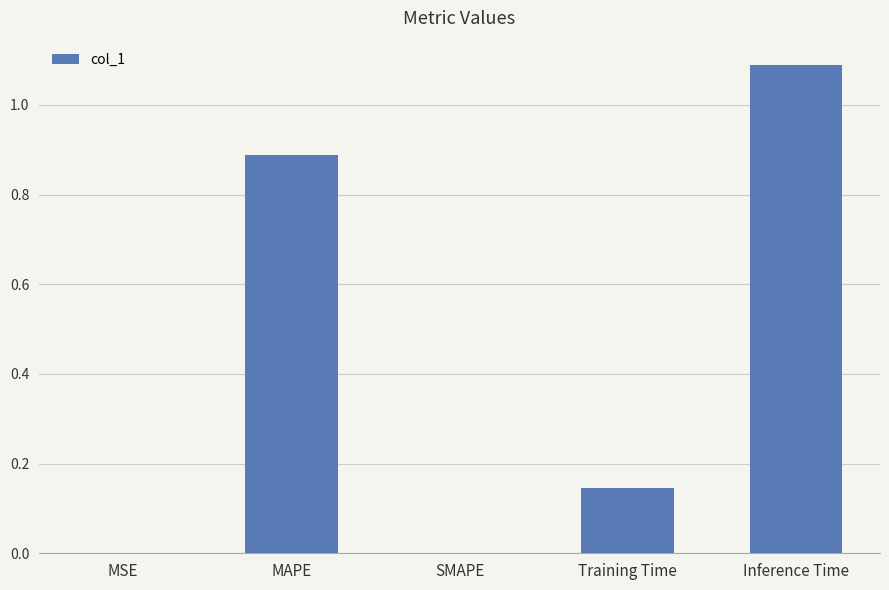

What is the sum of the values at SMAPE and Inference Time?

1.1